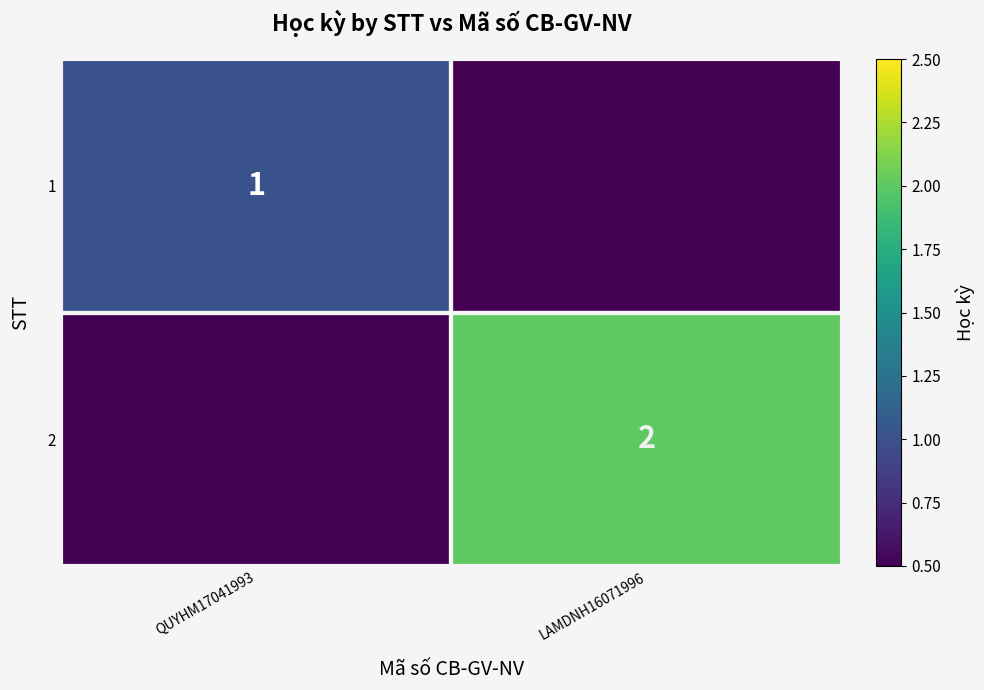

Is the value of 1 at QUYHM17041993 greater than the value of 2 at LAMDNH16071996?

No